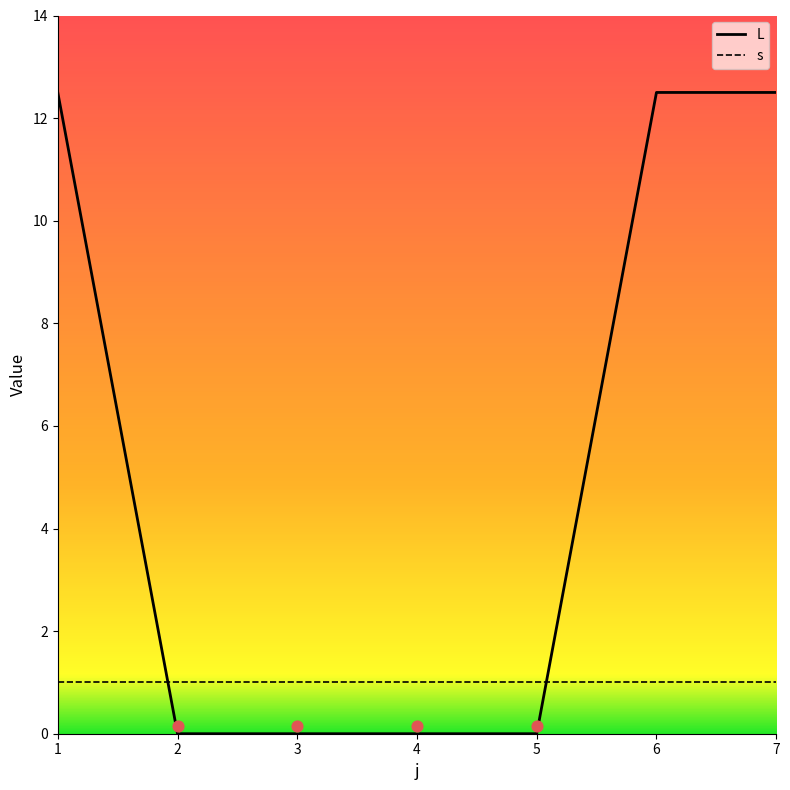

What is the change in value from 1 to 2?

-12.5